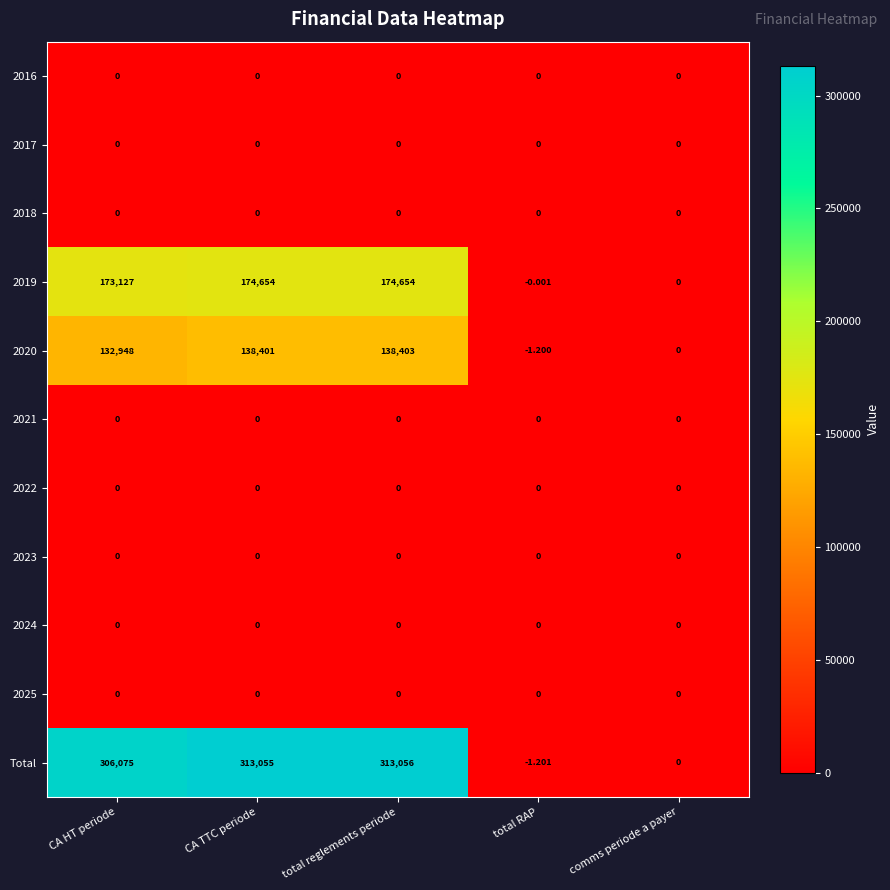

Between CA TTC periode and comms periode a payer, which series saw the biggest shift?

Total